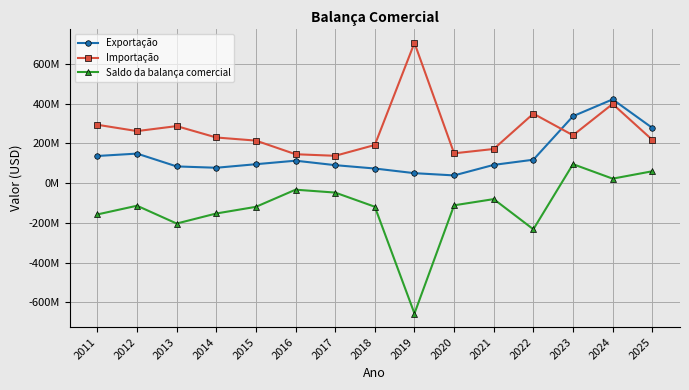

What is the difference between the second highest and second lowest values in the Saldo da balança comercial series?

291868141